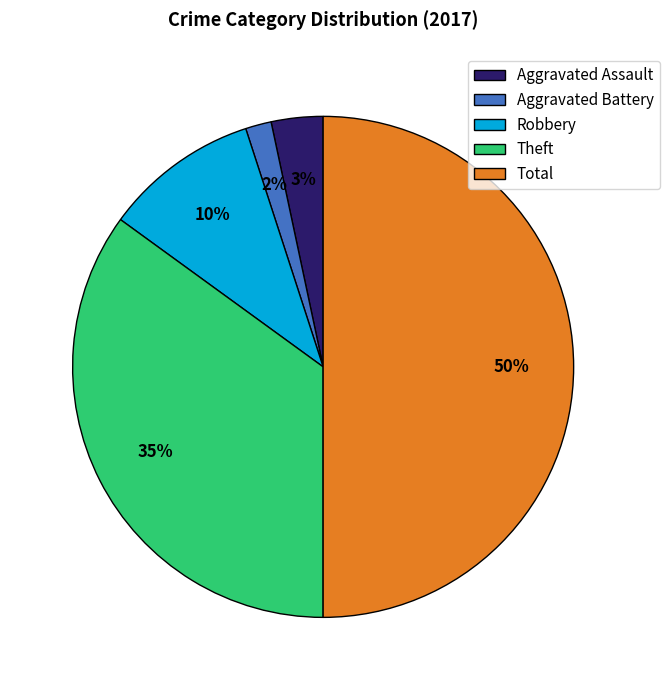

The Aggravated Battery slice represents 14% of the pie. True or false?

False